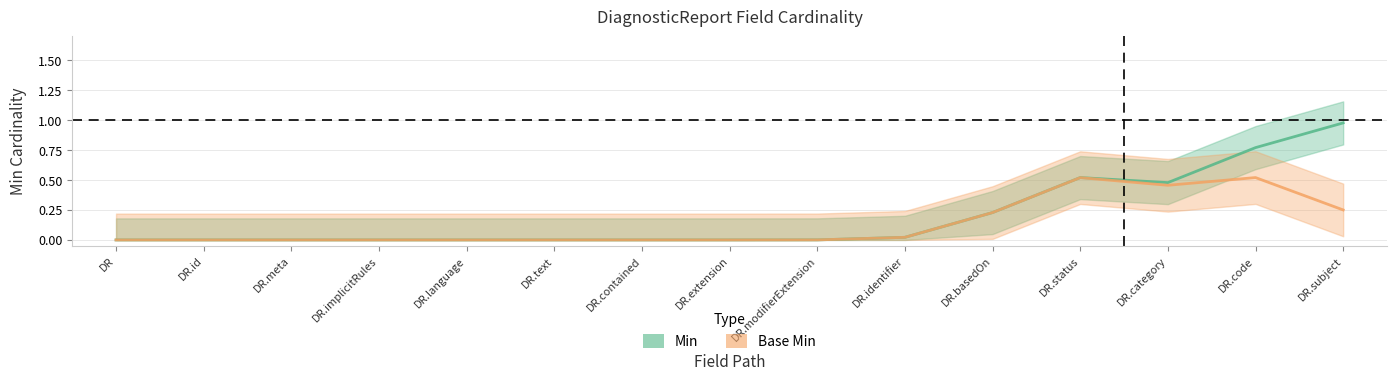

How many distinct data groups are displayed?

2